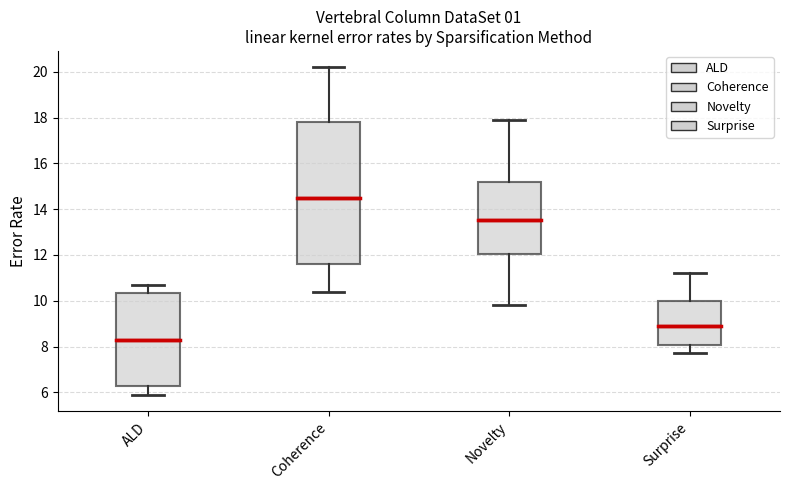

Where is the lower edge of the box for ALD on the y-axis? The values are not printed on the chart, so give them approximately, as read against the axis.

6.2